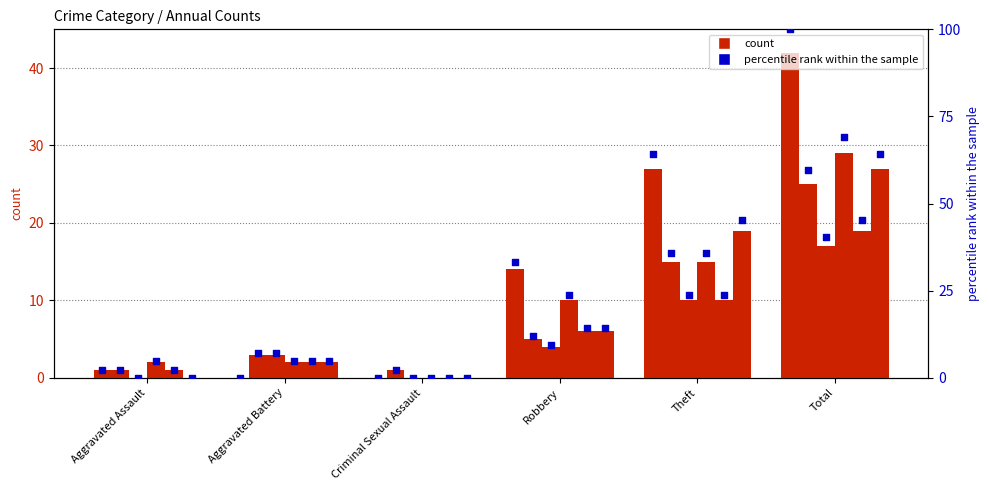

Approximately how many times larger is the value at Aggravated Assault compared to Robbery?

0.1